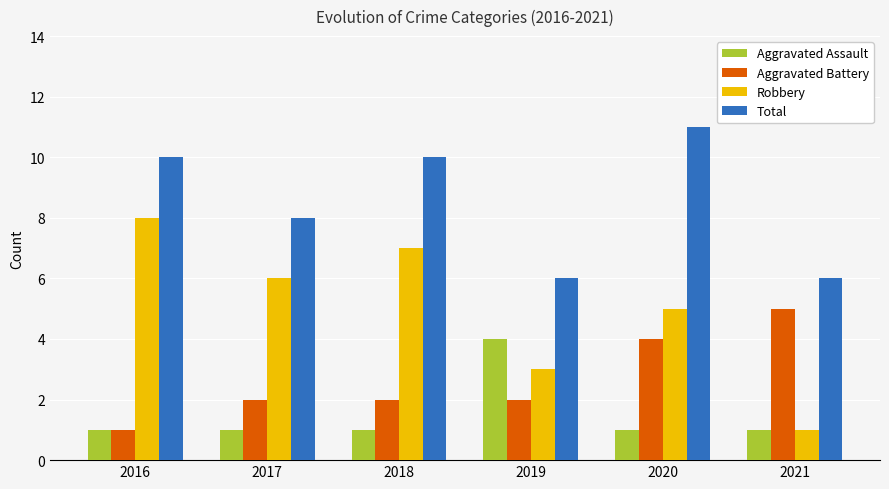

What is the sum of the Robbery values at 2016 and 2020?

13